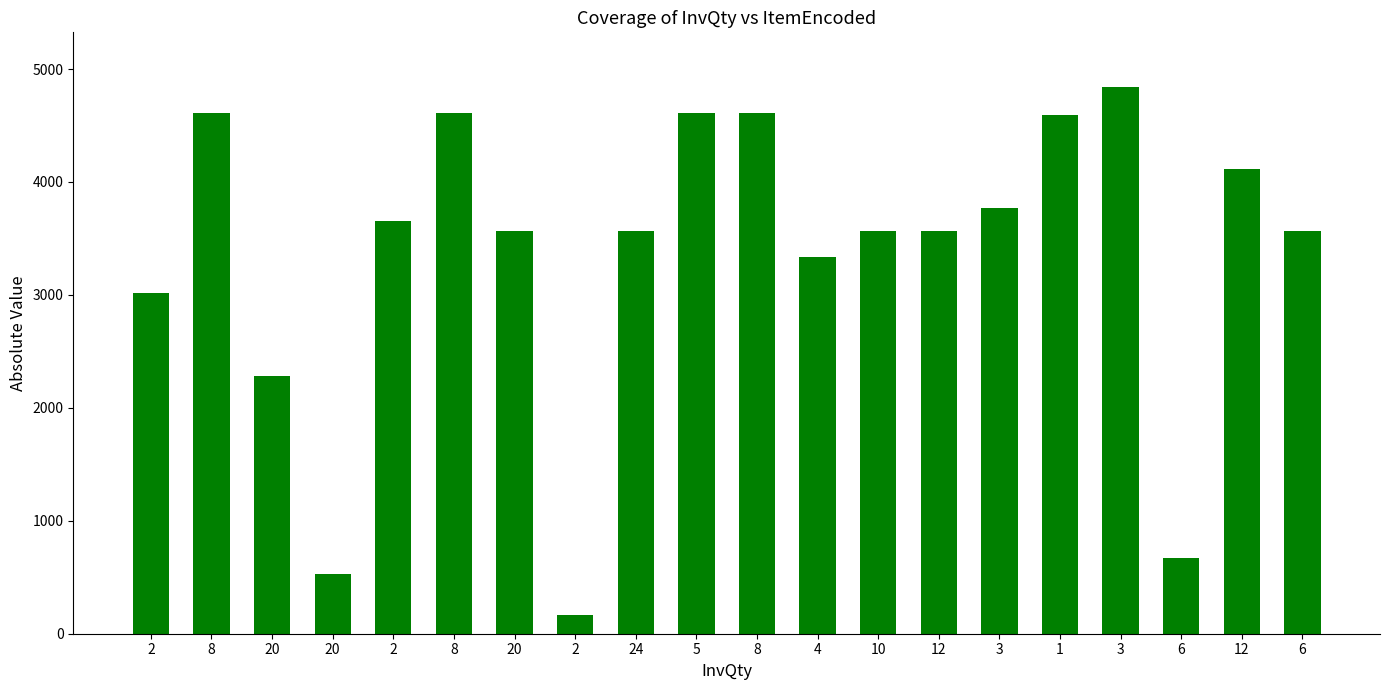

Rank the categories by value from highest to lowest.

3, 5, 8, 8, 8, 1, 12, 3, 2, 20, 24, 10, 12, 6, 4, 2, 20, 6, 20, 2